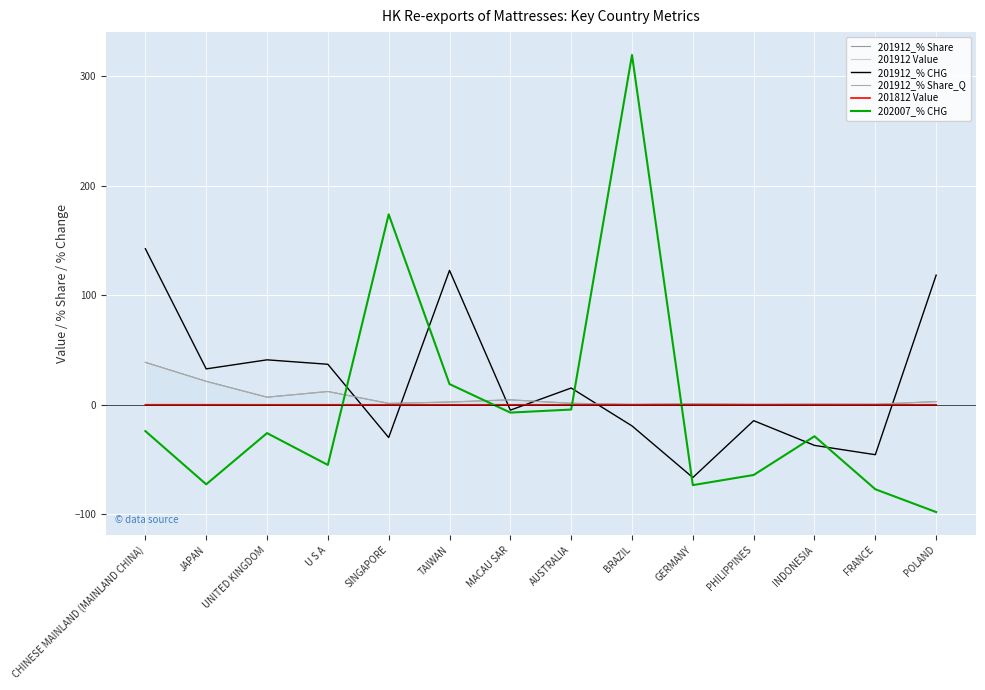

At which label does 201912_% Share first exceed 2?

CHINESE MAINLAND (MAINLAND CHINA)